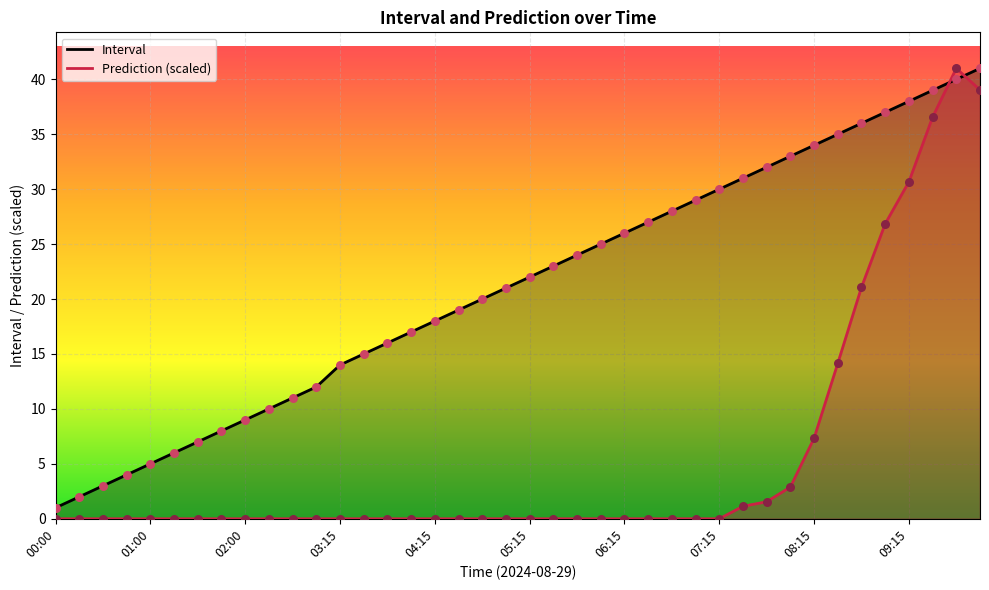

Is the value of Interval at 04:00 greater than the value of Prediction at 03:45?

Yes